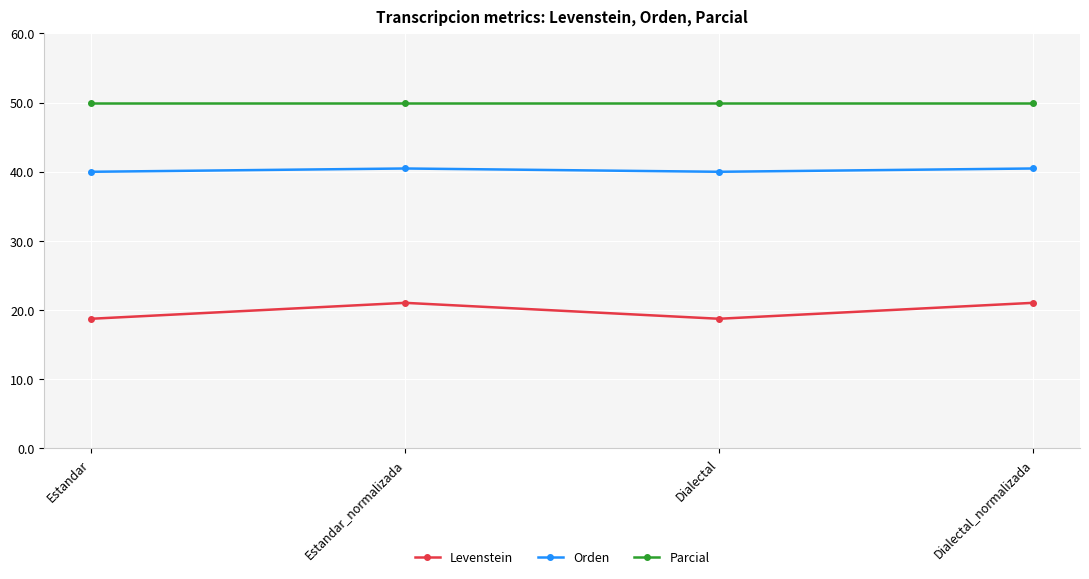

What is the spread (max minus min) of values at Estandar_normalizada?

28.9